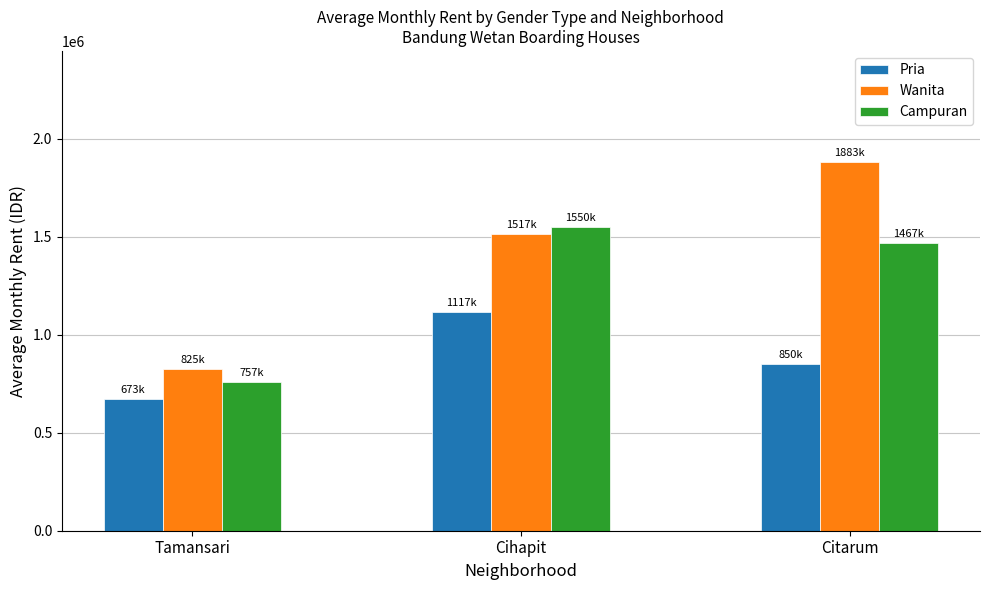

What position from the left is Tamansari?

1